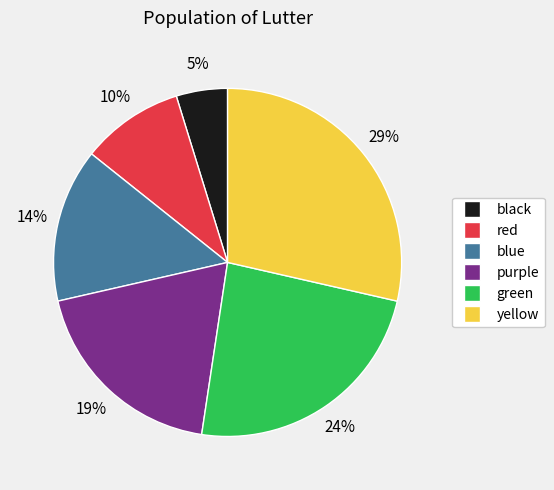

Is the sum of yellow and black greater than half?

No